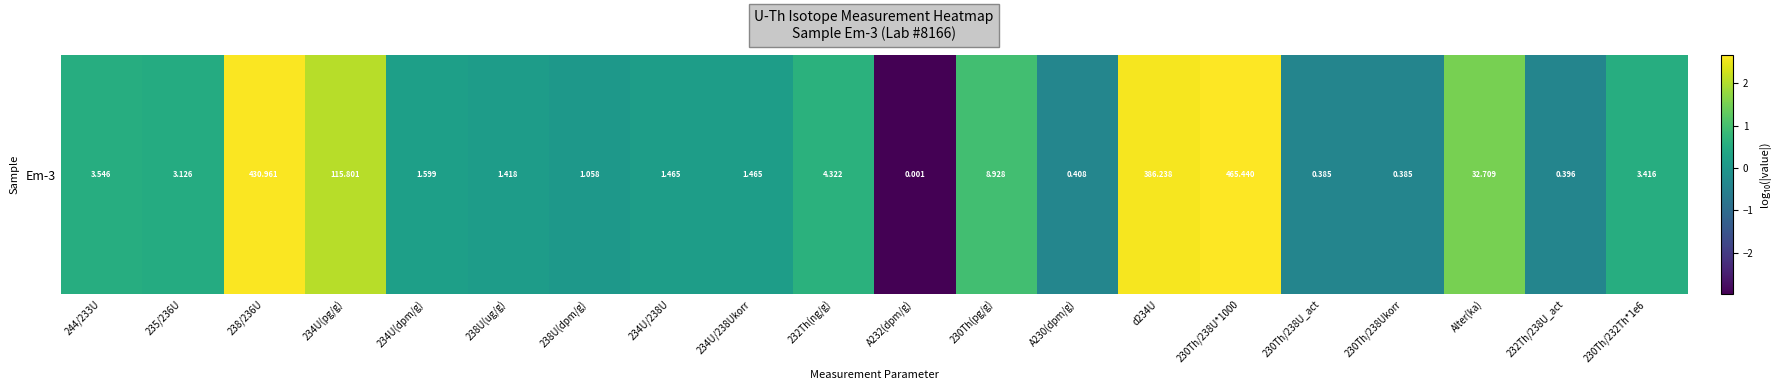

True or false: the data shows 0.1 at 234U(dpm/g).

False